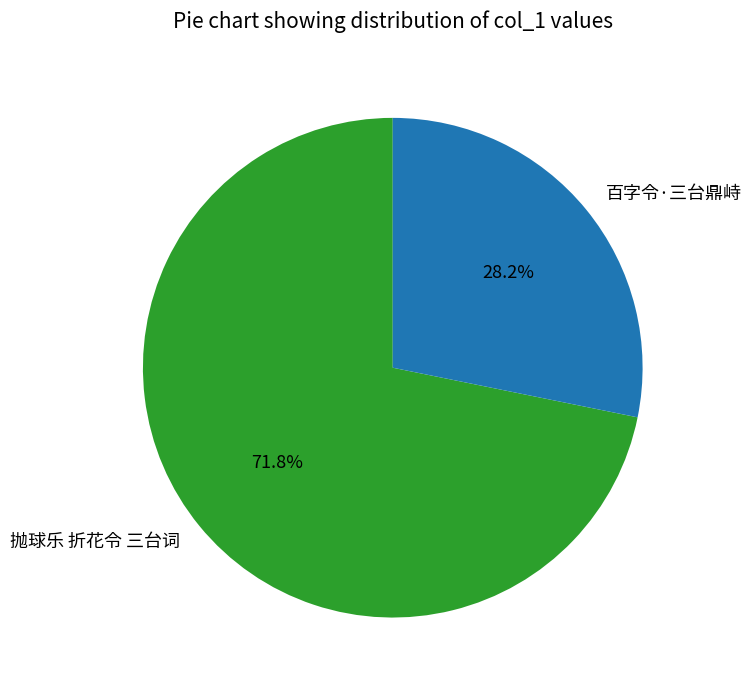

To the nearest percent, what is the average slice percentage?

50%